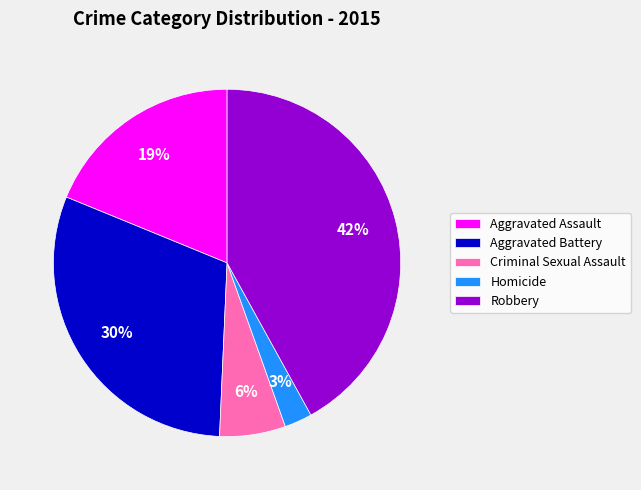

To the nearest percent, what percentage of the pie is Aggravated Battery?

30%